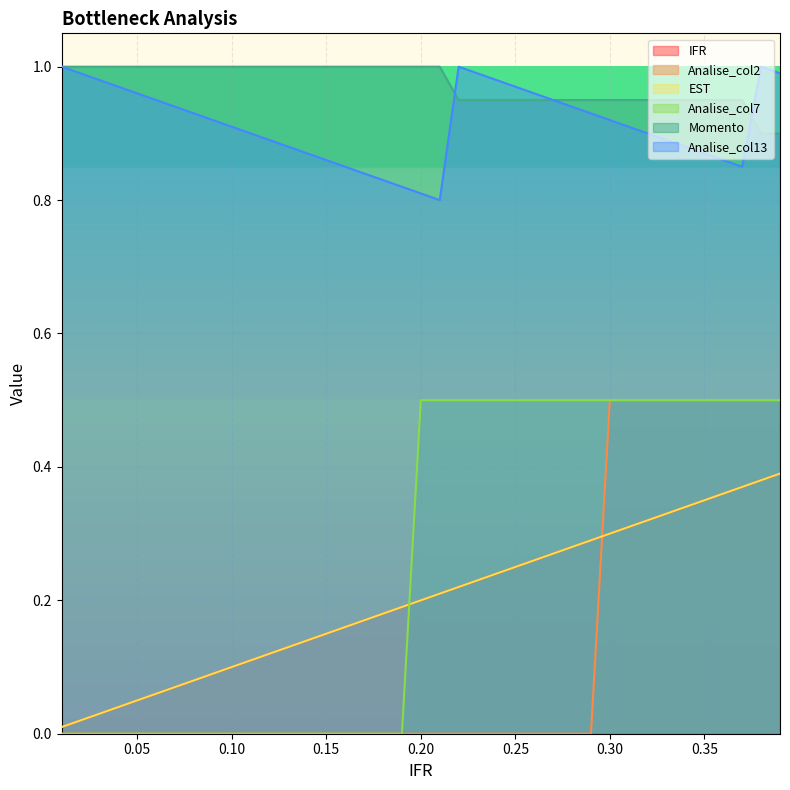

Reading left to right, transcribe all the data shown in this chart.

IFR: 0.01=0.0	0.02=0.0	0.03=0.0	0.04=0.0	0.05=0.1	0.06=0.1	0.07=0.1	0.08=0.1	0.09=0.1	0.1=0.1	0.11=0.1	0.12=0.1	0.13=0.1	0.14=0.1	0.15=0.1	0.16=0.2	0.17=0.2	0.18=0.2	0.19=0.2	0.2=0.2	0.21=0.2	0.22=0.2	0.23=0.2	0.24=0.2	0.25=0.2	0.26=0.3	0.27=0.3	0.28=0.3	0.29=0.3	0.3=0.3	0.31=0.3	0.32=0.3	0.33=0.3	0.34=0.3	0.35=0.3	0.36=0.4	0.37=0.4	0.38=0.4	0.39=0.4
Analise_col2: 0.01=0.0	0.02=0.0	0.03=0.0	0.04=0.0	0.05=0.0	0.06=0.0	0.07=0.0	0.08=0.0	0.09=0.0	0.1=0.0	0.11=0.0	0.12=0.0	0.13=0.0	0.14=0.0	0.15=0.0	0.16=0.0	0.17=0.0	0.18=0.0	0.19=0.0	0.2=0.0	0.21=0.0	0.22=0.0	0.23=0.0	0.24=0.0	0.25=0.0	0.26=0.0	0.27=0.0	0.28=0.0	0.29=0.0	0.3=0.5	0.31=0.5	0.32=0.5	0.33=0.5	0.34=0.5	0.35=0.5	0.36=0.5	0.37=0.5	0.38=0.5	0.39=0.5
EST: 0.01=0.0	0.02=0.0	0.03=0.0	0.04=0.0	0.05=0.1	0.06=0.1	0.07=0.1	0.08=0.1	0.09=0.1	0.1=0.1	0.11=0.1	0.12=0.1	0.13=0.1	0.14=0.1	0.15=0.1	0.16=0.2	0.17=0.2	0.18=0.2	0.19=0.2	0.2=0.2	0.21=0.2	0.22=0.2	0.23=0.2	0.24=0.2	0.25=0.2	0.26=0.3	0.27=0.3	0.28=0.3	0.29=0.3	0.3=0.3	0.31=0.3	0.32=0.3	0.33=0.3	0.34=0.3	0.35=0.3	0.36=0.4	0.37=0.4	0.38=0.4	0.39=0.4
Analise_col7: 0.01=0.0	0.02=0.0	0.03=0.0	0.04=0.0	0.05=0.0	0.06=0.0	0.07=0.0	0.08=0.0	0.09=0.0	0.1=0.0	0.11=0.0	0.12=0.0	0.13=0.0	0.14=0.0	0.15=0.0	0.16=0.0	0.17=0.0	0.18=0.0	0.19=0.0	0.2=0.5	0.21=0.5	0.22=0.5	0.23=0.5	0.24=0.5	0.25=0.5	0.26=0.5	0.27=0.5	0.28=0.5	0.29=0.5	0.3=0.5	0.31=0.5	0.32=0.5	0.33=0.5	0.34=0.5	0.35=0.5	0.36=0.5	0.37=0.5	0.38=0.5	0.39=0.5
Momento: 0.01=1.0	0.02=1.0	0.03=1.0	0.04=1.0	0.05=1.0	0.06=1.0	0.07=1.0	0.08=1.0	0.09=1.0	0.1=1.0	0.11=1.0	0.12=1.0	0.13=1.0	0.14=1.0	0.15=1.0	0.16=1.0	0.17=1.0	0.18=1.0	0.19=1.0	0.2=1.0	0.21=1.0	0.22=0.9	0.23=0.9	0.24=0.9	0.25=0.9	0.26=0.9	0.27=0.9	0.28=0.9	0.29=0.9	0.3=0.9	0.31=0.9	0.32=0.9	0.33=0.9	0.34=0.9	0.35=0.9	0.36=0.9	0.37=0.9	0.38=0.9	0.39=0.9
Analise_col13: 0.01=1.0	0.02=1.0	0.03=1.0	0.04=1.0	0.05=1.0	0.06=0.9	0.07=0.9	0.08=0.9	0.09=0.9	0.1=0.9	0.11=0.9	0.12=0.9	0.13=0.9	0.14=0.9	0.15=0.9	0.16=0.8	0.17=0.8	0.18=0.8	0.19=0.8	0.2=0.8	0.21=0.8	0.22=1.0	0.23=1.0	0.24=1.0	0.25=1.0	0.26=1.0	0.27=0.9	0.28=0.9	0.29=0.9	0.3=0.9	0.31=0.9	0.32=0.9	0.33=0.9	0.34=0.9	0.35=0.9	0.36=0.9	0.37=0.8	0.38=1.0	0.39=1.0